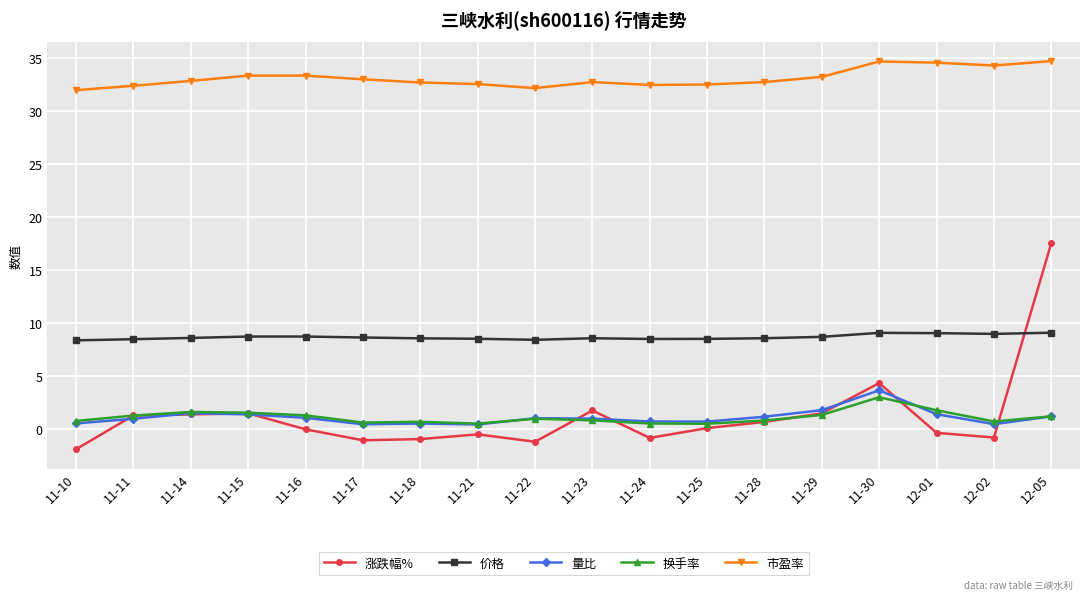

At which category is the sum across all series the highest?

12-05